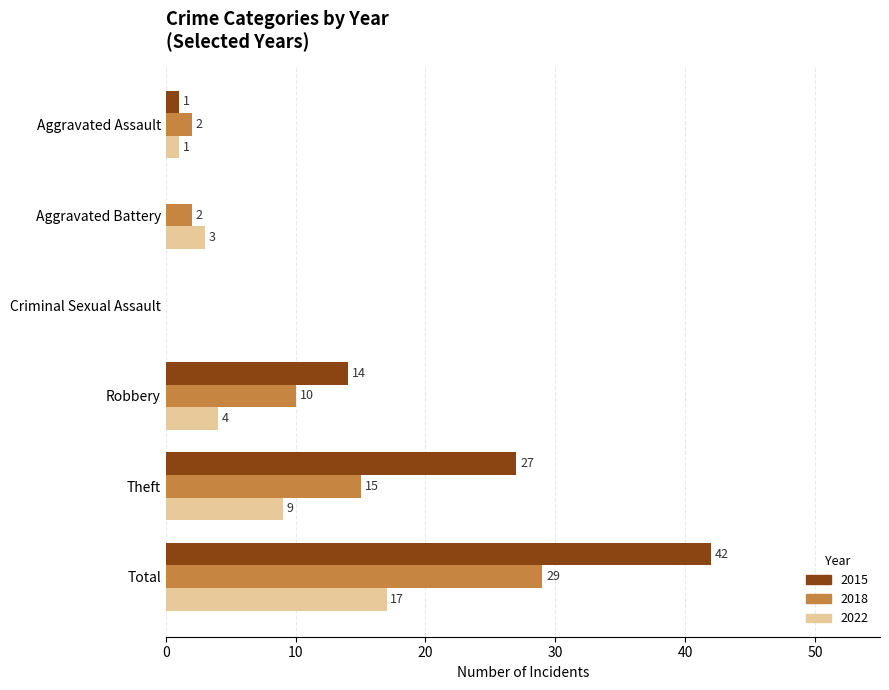

Which series changed the most between Criminal Sexual Assault and Total?

2015